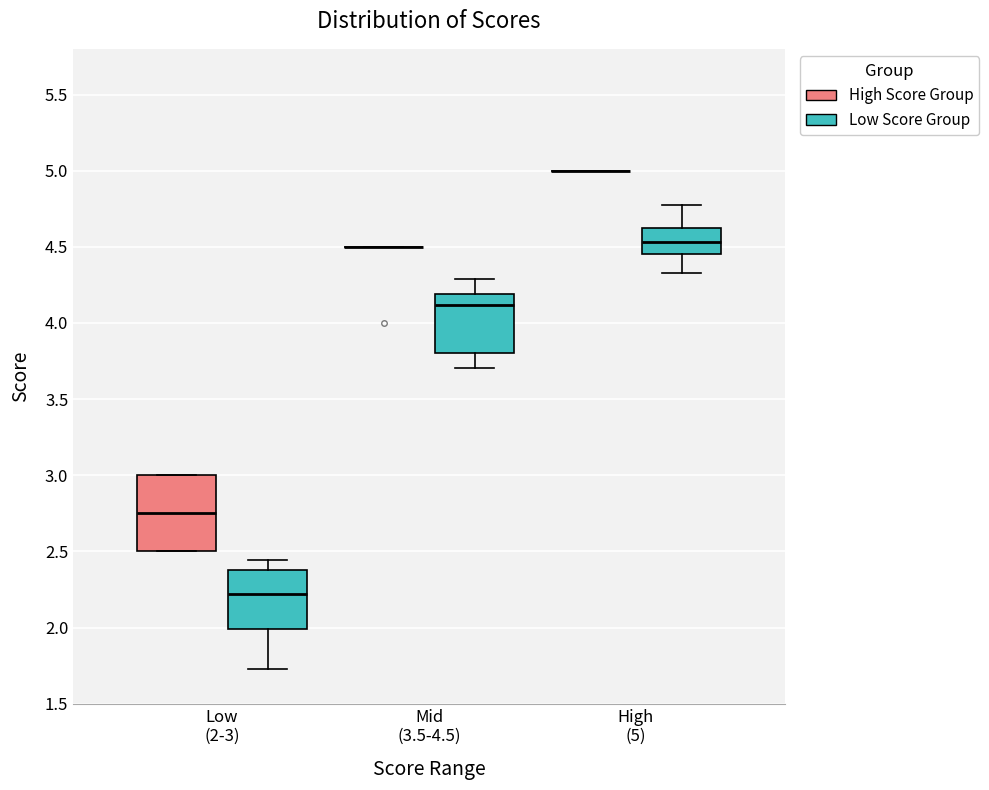

Where is the lower edge of the box for Low (2-3) (High Score Group) on the y-axis? The values are not printed on the chart, so give them approximately, as read against the axis.

2.50